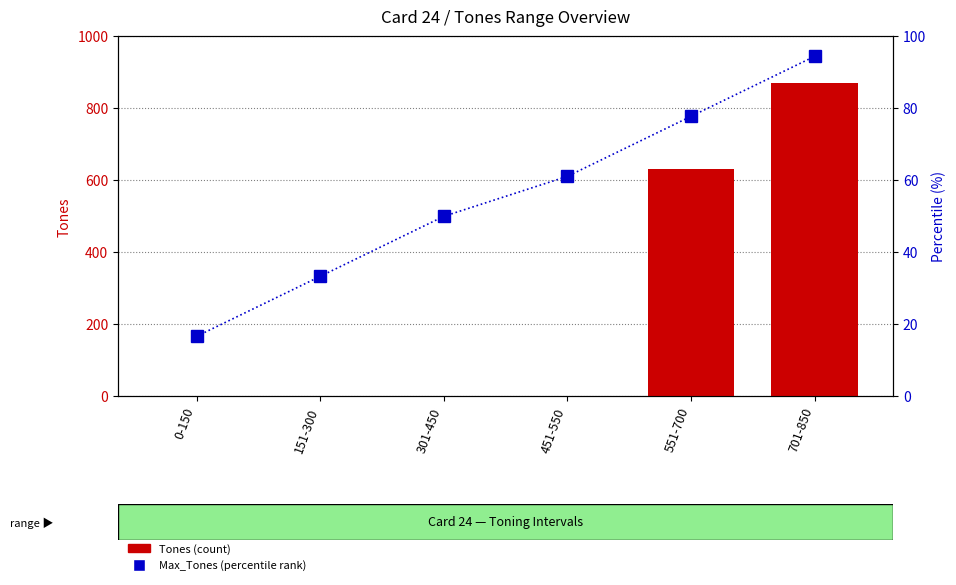

The Max_Tones (normalized %) series shows 26.9 at 451-550. True or false?

False